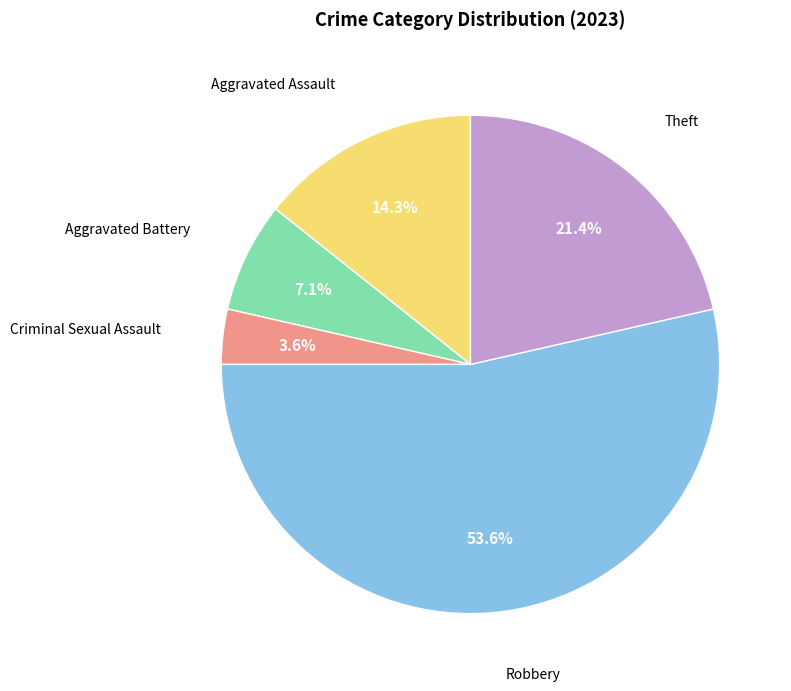

Count the number of slices in the pie.

5